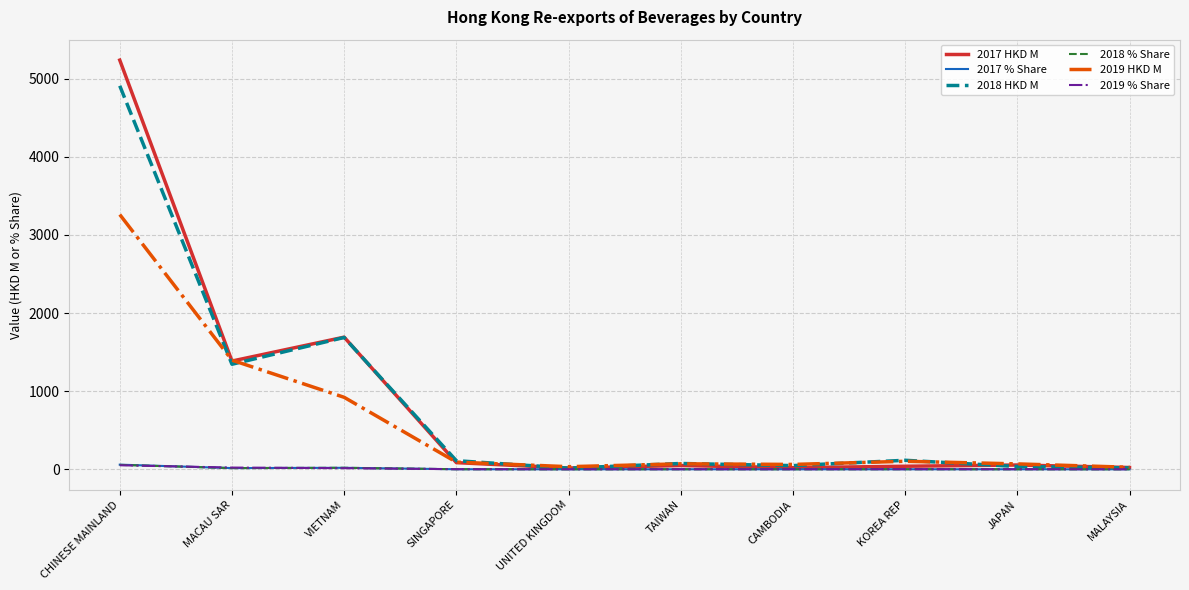

At which category does 2017 HKD M reach its first local peak?

VIETNAM